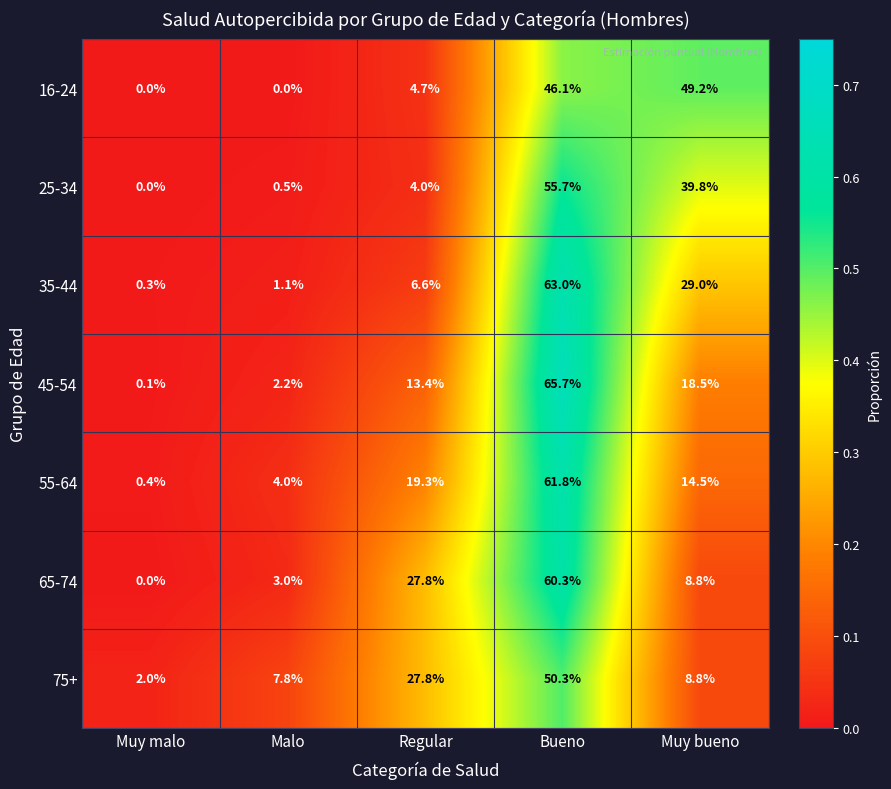

List the series in order of their peak value, highest first.

45-54, 35-44, 55-64, 65-74, 25-34, 75+, 16-24